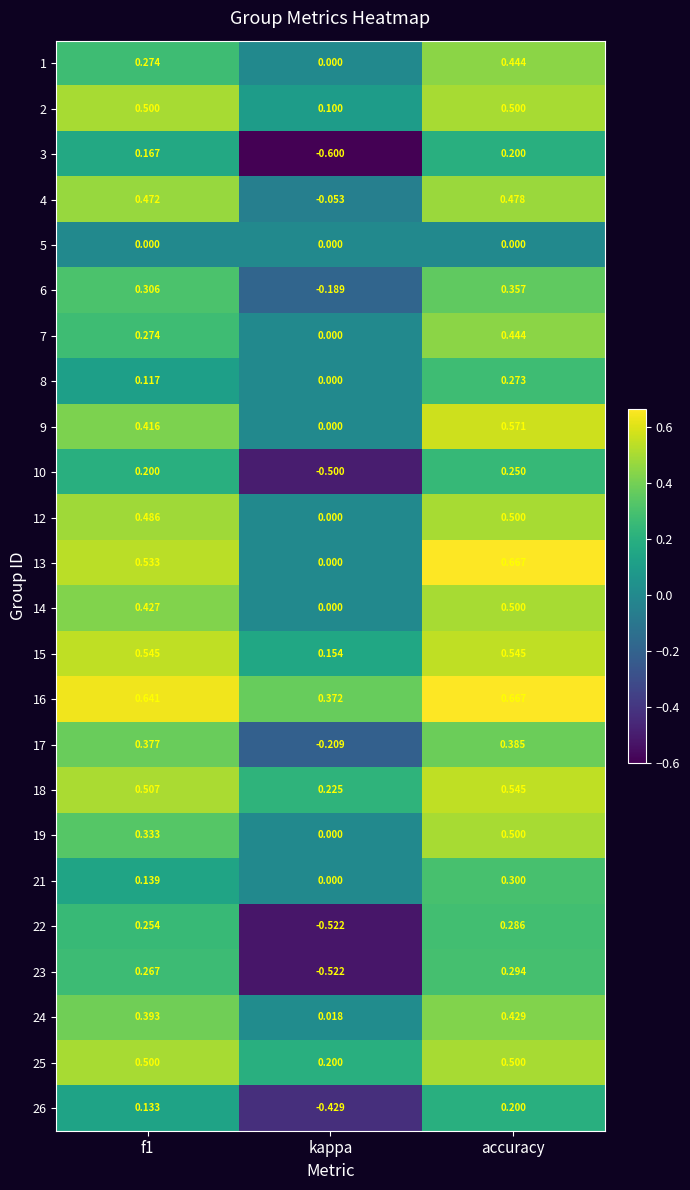

Which series has the largest range (max minus min)?

23